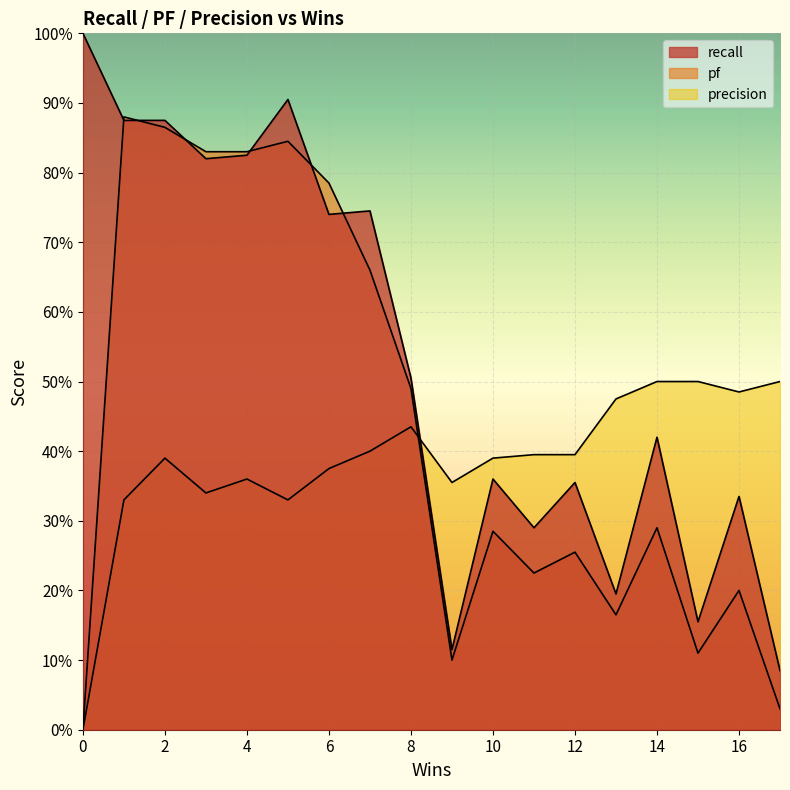

Which has a higher value, 16 or 10?

10